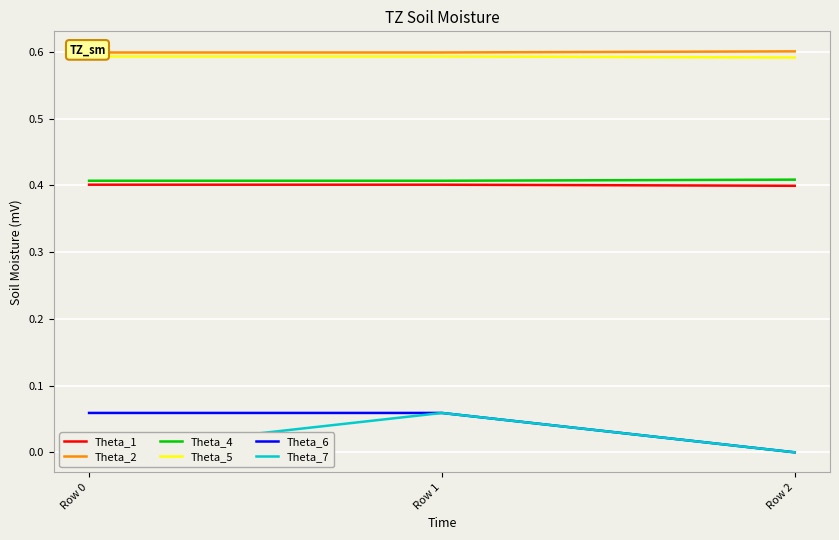

Reading left to right, what are all the values shown in this chart?

Theta_1: 0.4	0.4	0.4
Theta_2: 0.6	0.6	0.6
Theta_4: 0.4	0.4	0.4
Theta_5: 0.6	0.6	0.6
Theta_6: 0.1	0.1	0.0
Theta_7: 0.0	0.1	0.0